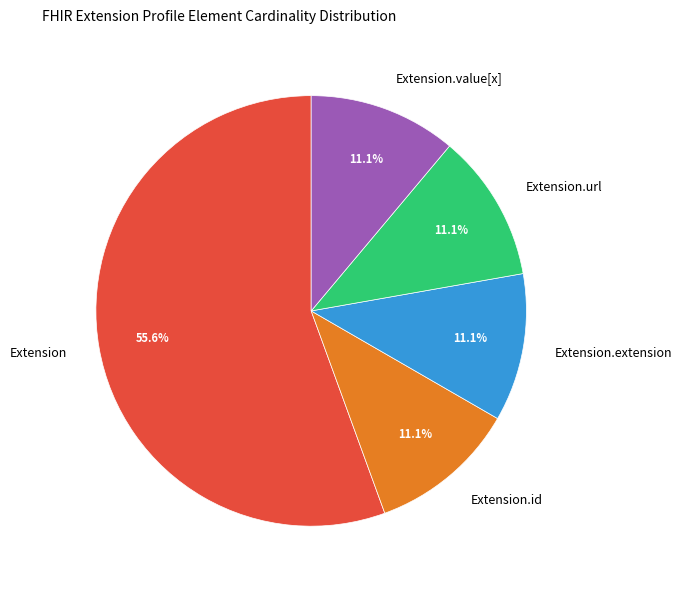

Which slice is the largest?

Extension